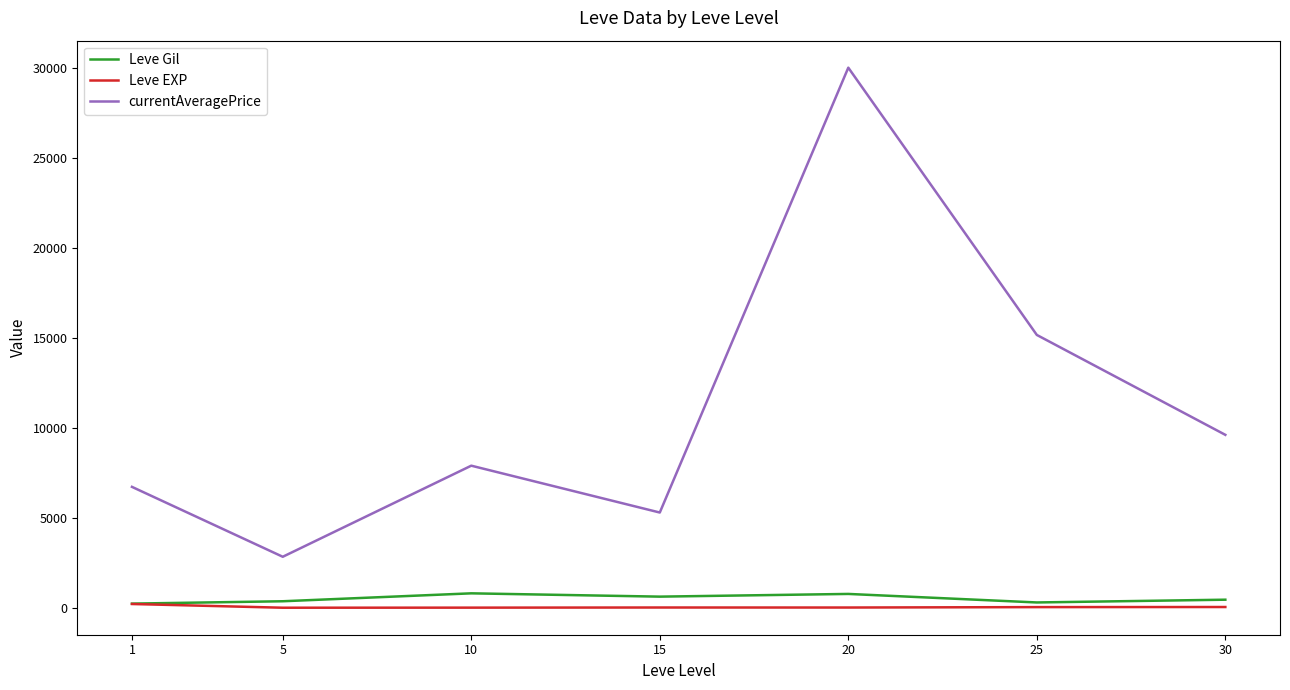

How many categories are shown in the chart?

7